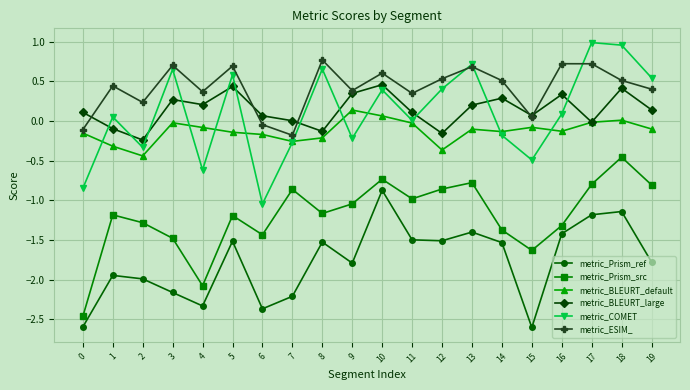

At 2, list the series in order from largest to smallest.

metric_ESIM_, metric_BLEURT_large, metric_COMET, metric_BLEURT_default, metric_Prism_src, metric_Prism_ref